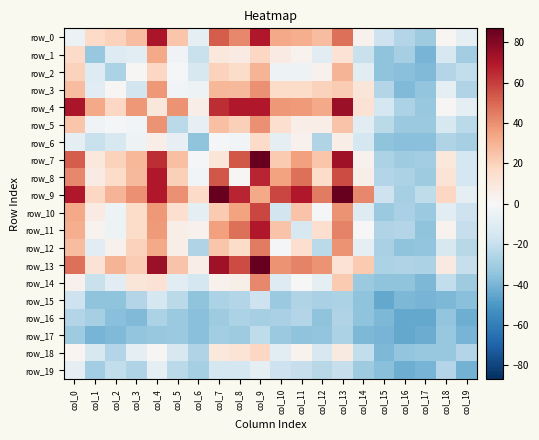

Which category has the highest value in the row_3 series?

col_9